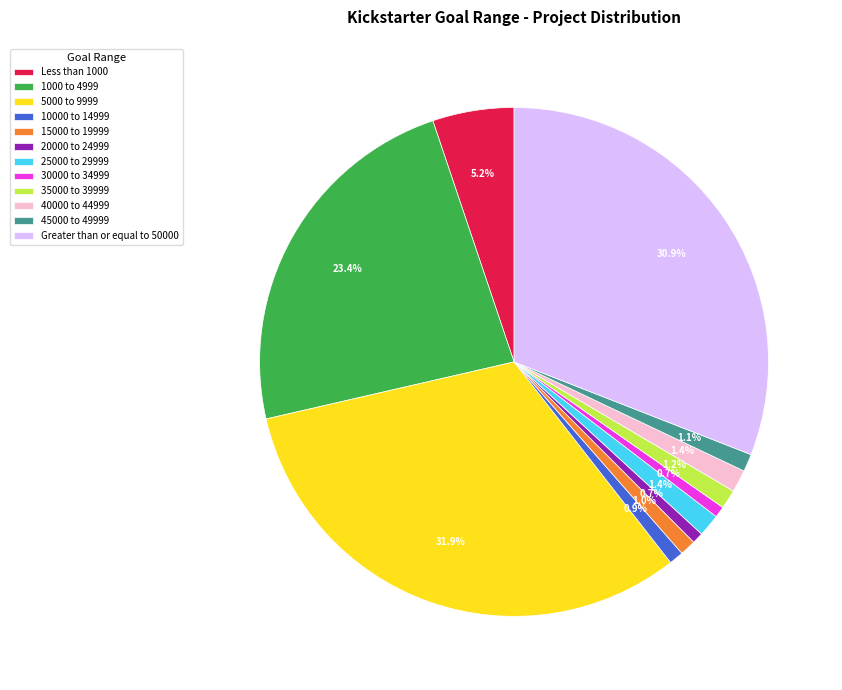

Which has a higher value, 35000 to 39999 or 20000 to 24999?

35000 to 39999